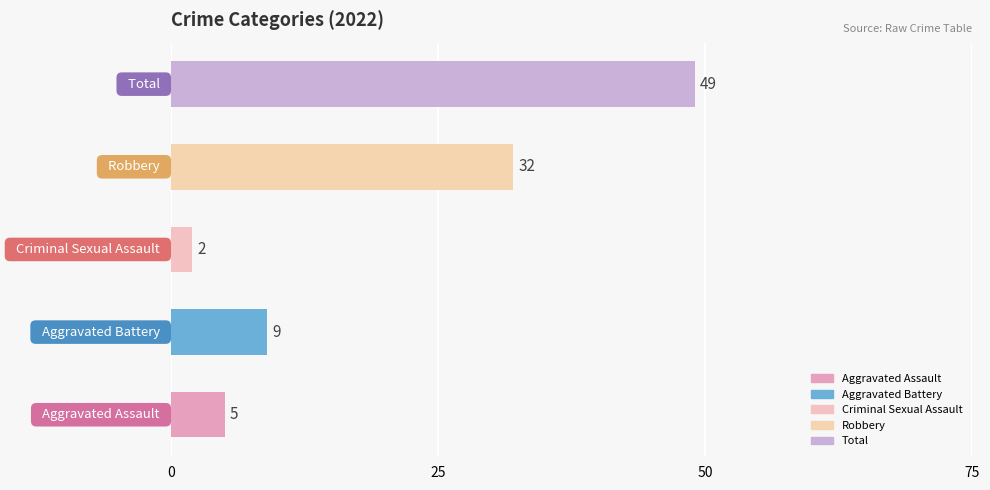

What is the maximum value shown in the chart?

49